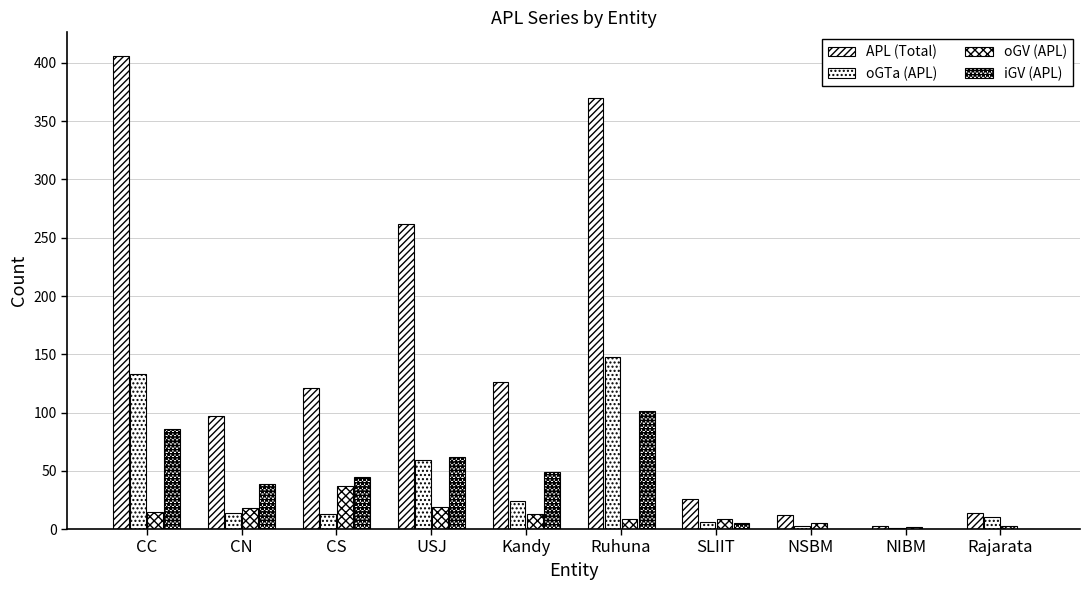

What is the sum of the iGV (APL) values at CC and Rajarata?

86